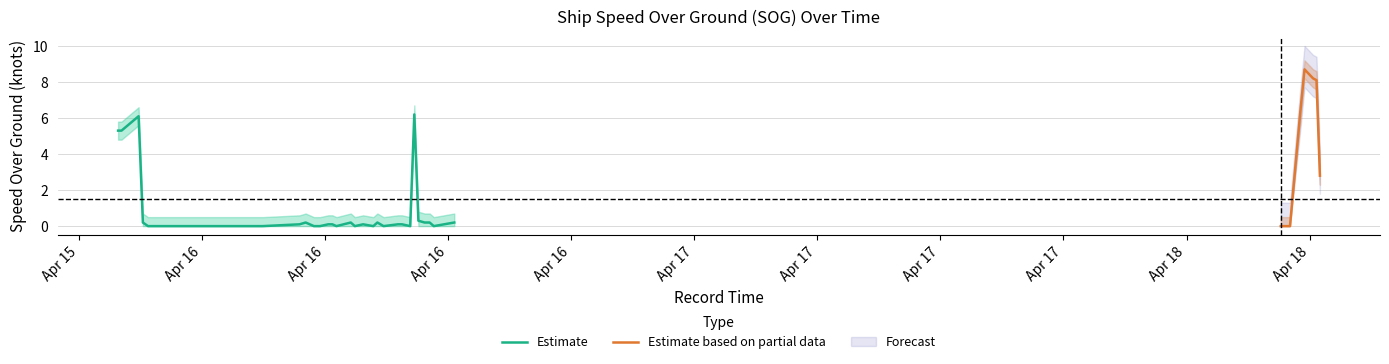

Is the value of SOG at 18 greater than the value of SOG_lower at 32?

No